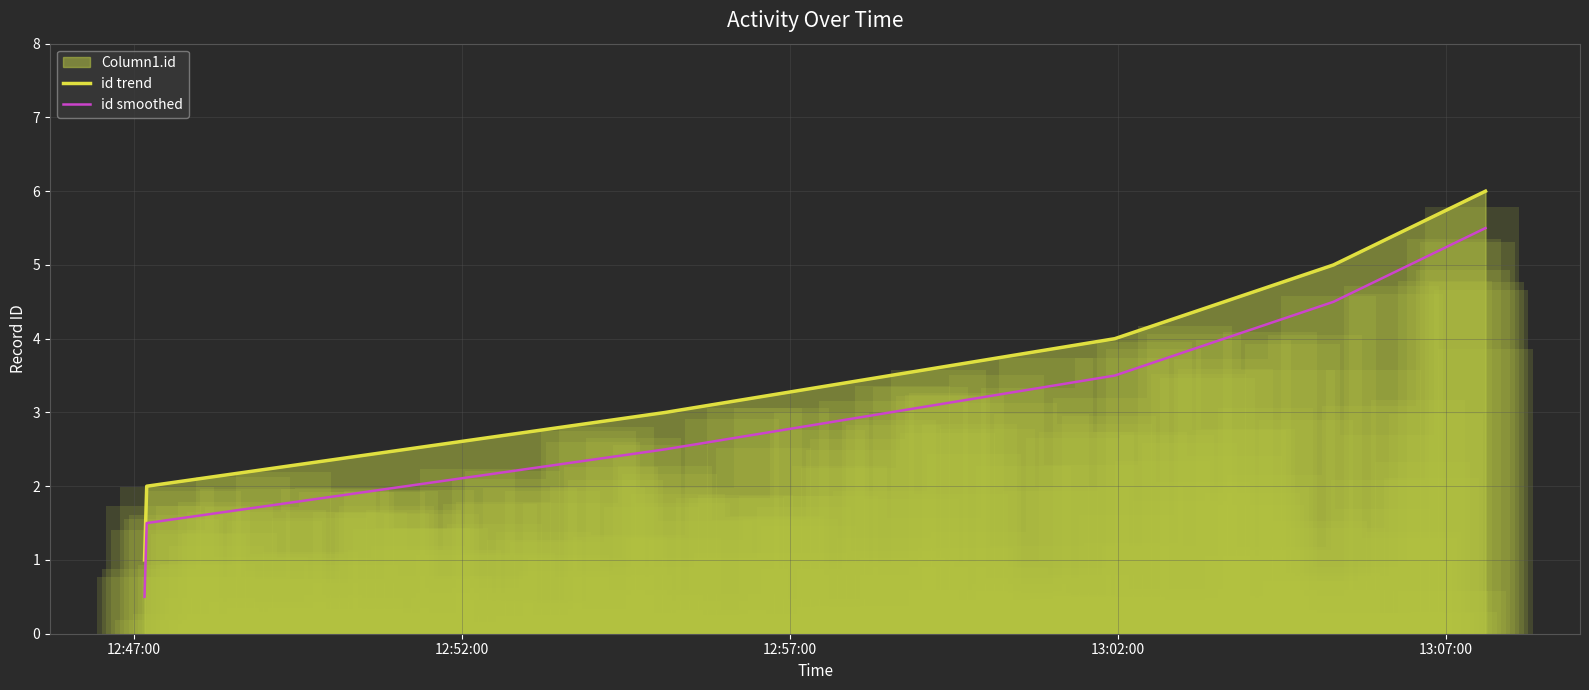

True or false: id smoothed and id trend intersect in this chart.

False